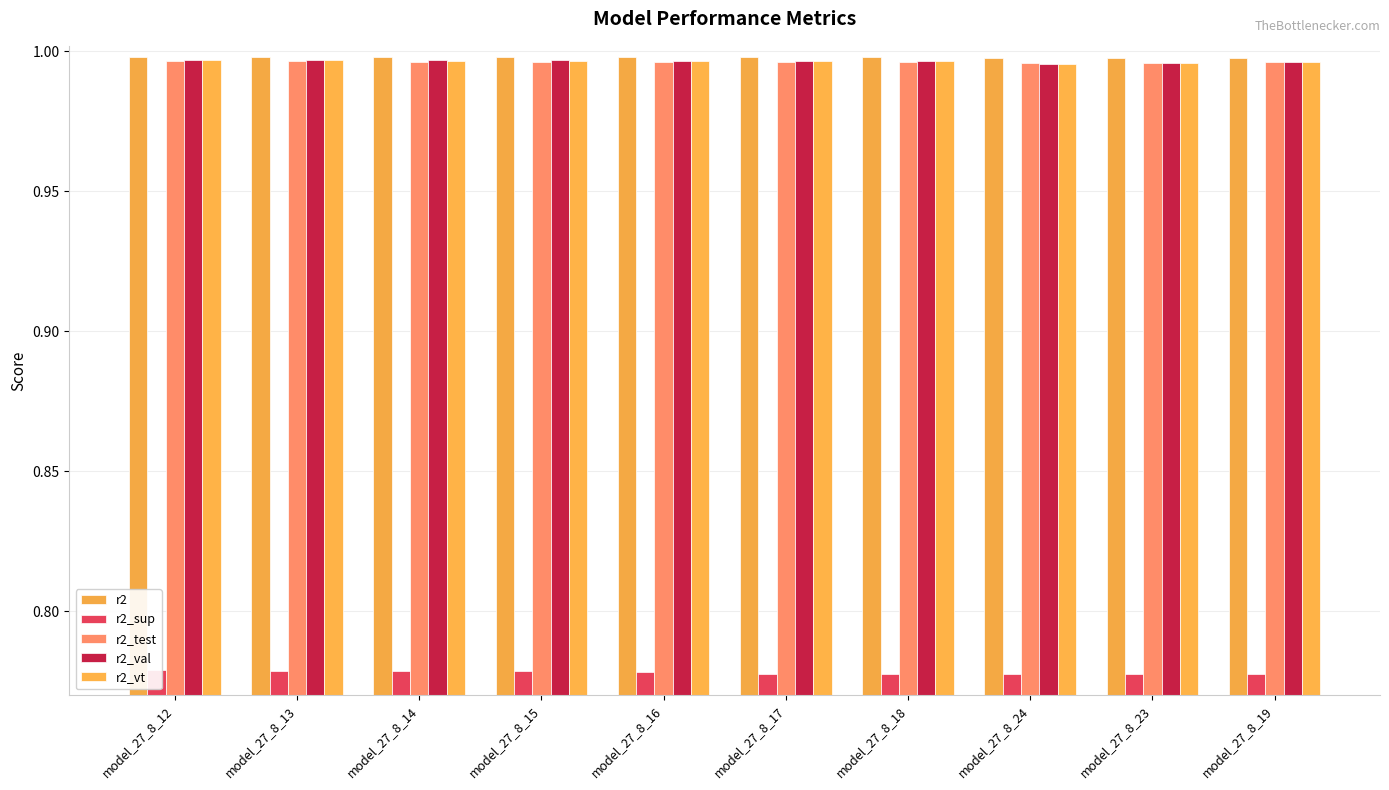

Reading left to right, extract all data points from this chart.

r2: model_27_8_12=1.0	model_27_8_13=1.0	model_27_8_14=1.0	model_27_8_15=1.0	model_27_8_16=1.0	model_27_8_17=1.0	model_27_8_18=1.0	model_27_8_24=1.0	model_27_8_23=1.0	model_27_8_19=1.0
r2_sup: model_27_8_12=0.8	model_27_8_13=0.8	model_27_8_14=0.8	model_27_8_15=0.8	model_27_8_16=0.8	model_27_8_17=0.8	model_27_8_18=0.8	model_27_8_24=0.8	model_27_8_23=0.8	model_27_8_19=0.8
r2_test: model_27_8_12=1.0	model_27_8_13=1.0	model_27_8_14=1.0	model_27_8_15=1.0	model_27_8_16=1.0	model_27_8_17=1.0	model_27_8_18=1.0	model_27_8_24=1.0	model_27_8_23=1.0	model_27_8_19=1.0
r2_val: model_27_8_12=1.0	model_27_8_13=1.0	model_27_8_14=1.0	model_27_8_15=1.0	model_27_8_16=1.0	model_27_8_17=1.0	model_27_8_18=1.0	model_27_8_24=1.0	model_27_8_23=1.0	model_27_8_19=1.0
r2_vt: model_27_8_12=1.0	model_27_8_13=1.0	model_27_8_14=1.0	model_27_8_15=1.0	model_27_8_16=1.0	model_27_8_17=1.0	model_27_8_18=1.0	model_27_8_24=1.0	model_27_8_23=1.0	model_27_8_19=1.0